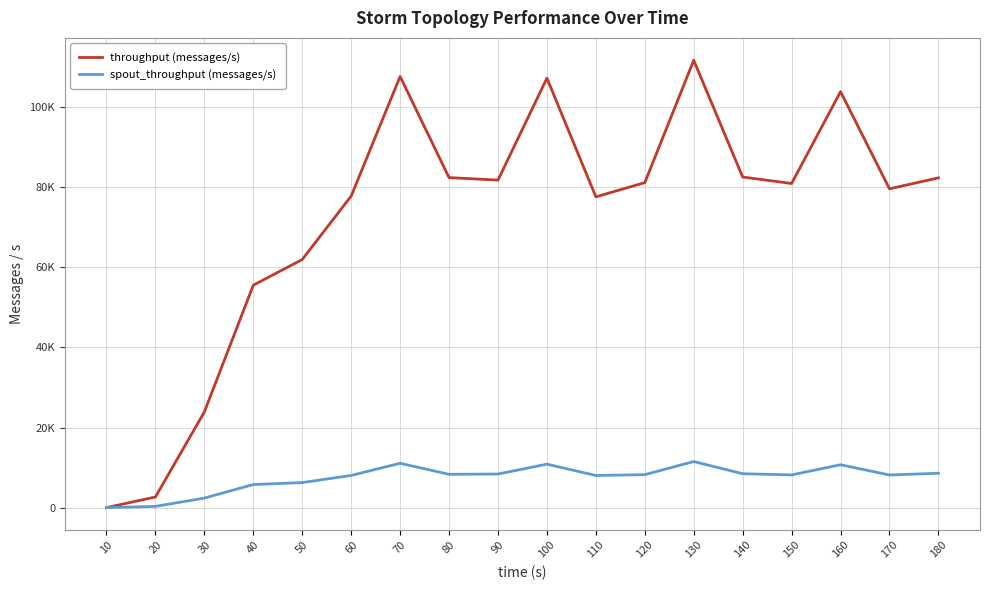

List the series in order of their overall mean, highest first.

throughput (messages/s), spout_throughput (messages/s)